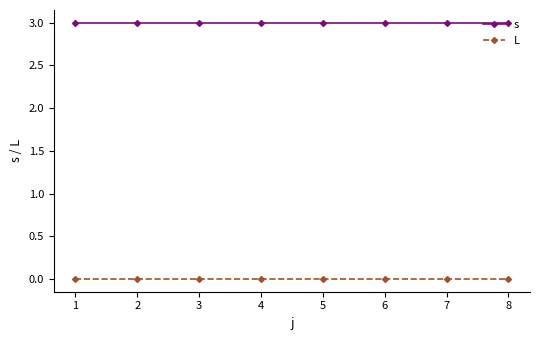

Reading right to left, list all the values displayed in this chart.

s: 3	3	3	3	3	3	3	3
L: 0	0	0	0	0	0	0	0